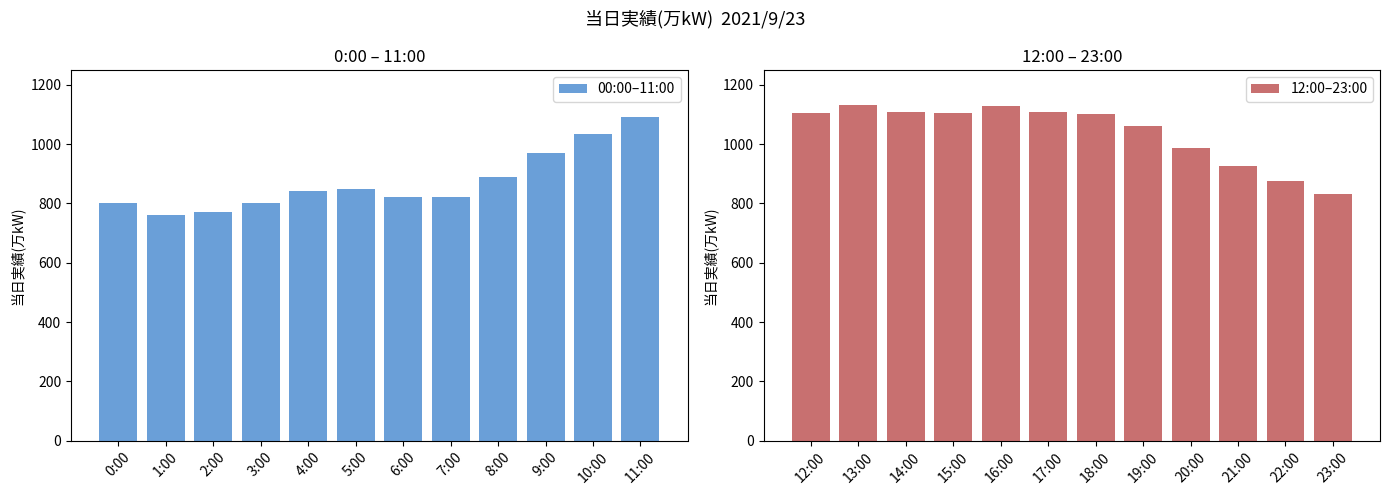

At which label is 12:00–23:00 closest to 980?

20:00